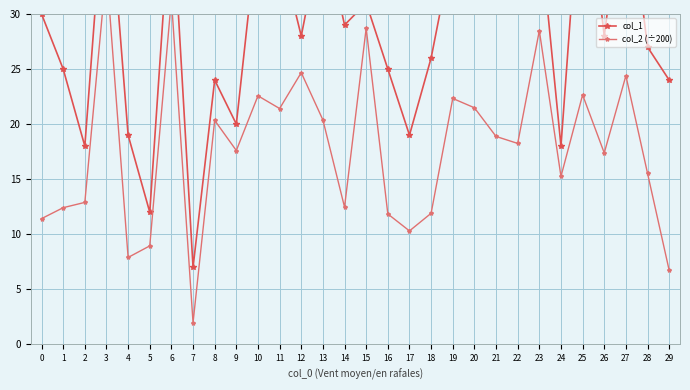

What is the greatest value displayed?

45.0